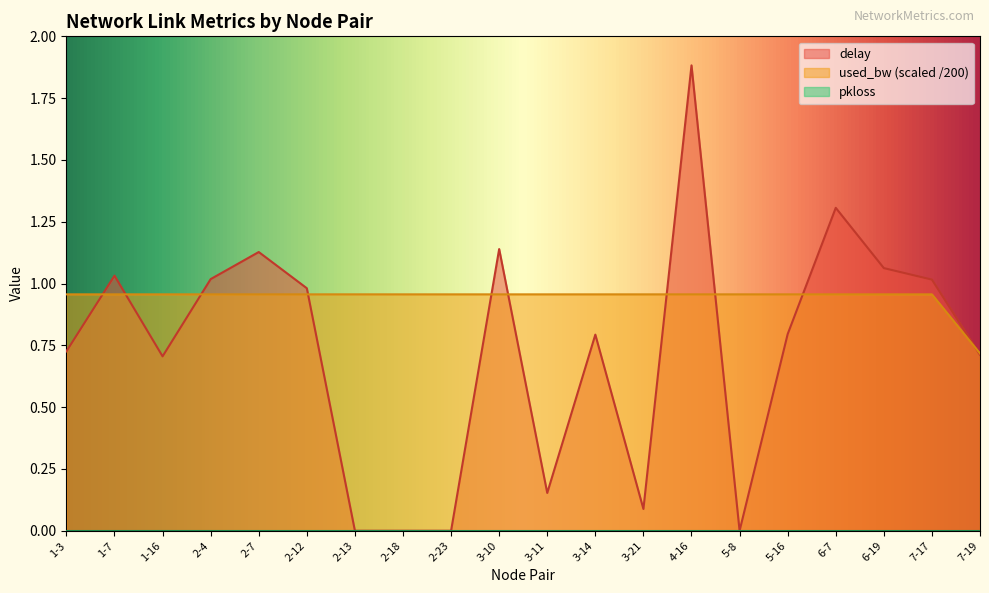

Is it true that used_bw equals 1.0 at 5-8?

True